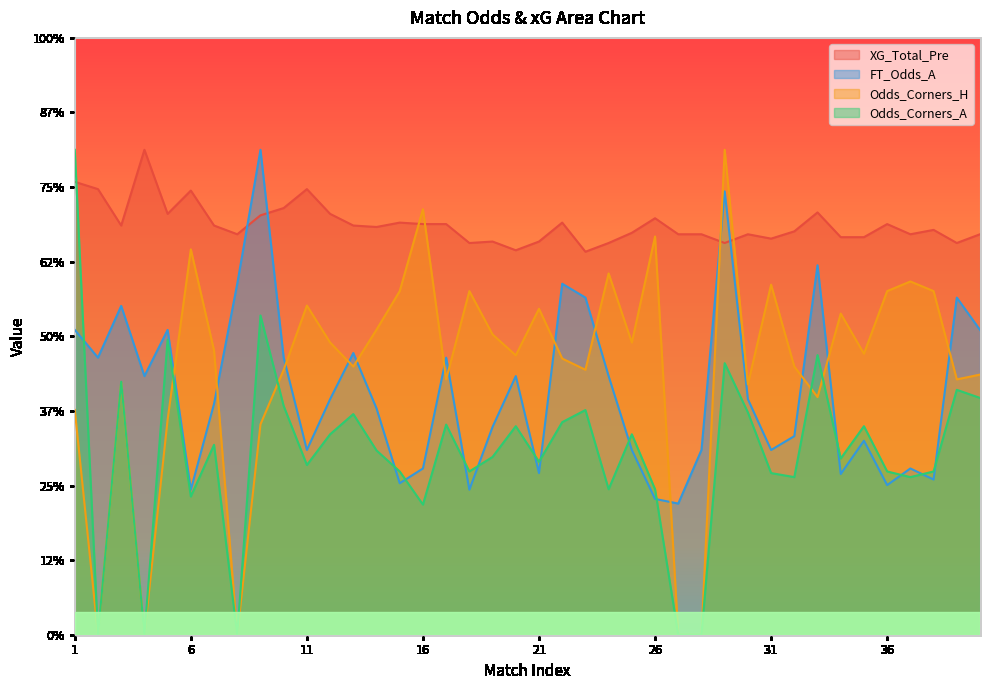

What is the difference between the second highest and second lowest values in the XG_Total_Pre series?

0.9